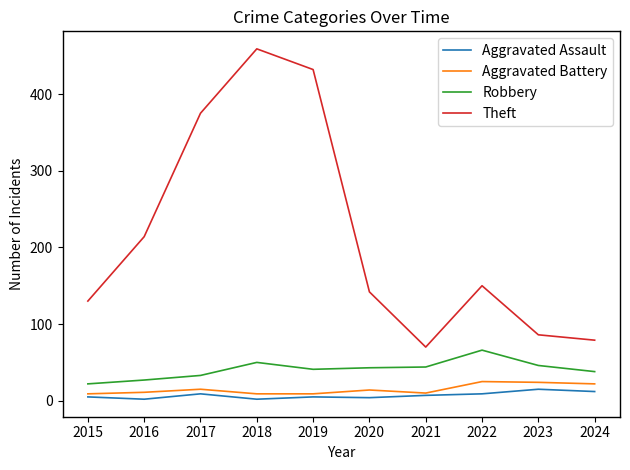

What is the difference between the highest and lowest values at 2023?

71